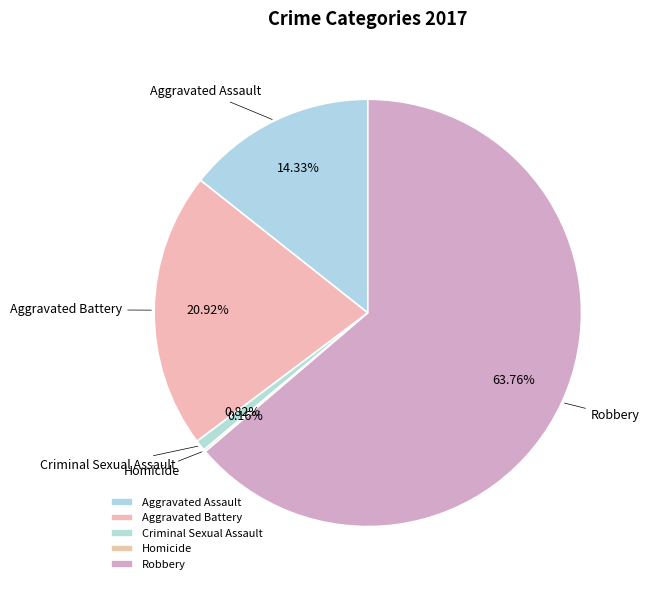

Does any single category account for the majority?

Yes